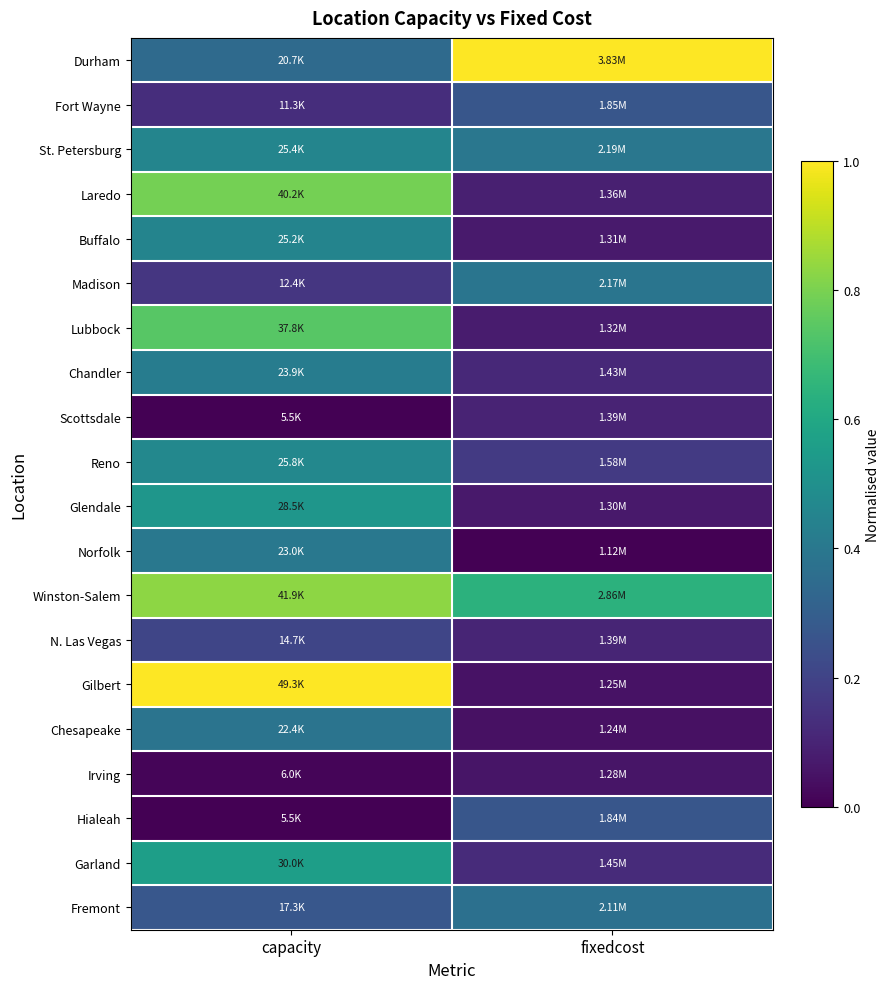

Reading left to right, list all the values displayed in this chart.

Durham: capacity=0.3	fixedcost=1.0
Fort Wayne: capacity=0.1	fixedcost=0.3
St. Petersburg: capacity=0.5	fixedcost=0.4
Laredo: capacity=0.8	fixedcost=0.1
Buffalo: capacity=0.4	fixedcost=0.1
Madison: capacity=0.2	fixedcost=0.4
Lubbock: capacity=0.7	fixedcost=0.1
Chandler: capacity=0.4	fixedcost=0.1
Scottsdale: capacity=0.0	fixedcost=0.1
Reno: capacity=0.5	fixedcost=0.2
Glendale: capacity=0.5	fixedcost=0.1
Norfolk: capacity=0.4	fixedcost=0.0
Winston-Salem: capacity=0.8	fixedcost=0.6
N. Las Vegas: capacity=0.2	fixedcost=0.1
Gilbert: capacity=1.0	fixedcost=0.0
Chesapeake: capacity=0.4	fixedcost=0.0
Irving: capacity=0.0	fixedcost=0.1
Hialeah: capacity=0.0	fixedcost=0.3
Garland: capacity=0.6	fixedcost=0.1
Fremont: capacity=0.3	fixedcost=0.4